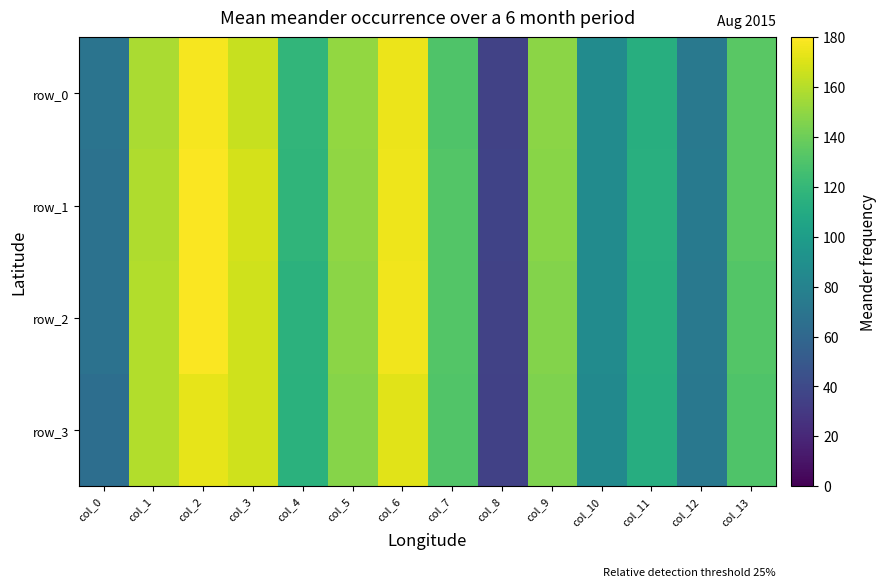

Which series changed the most between col_1 and col_9?

row_3